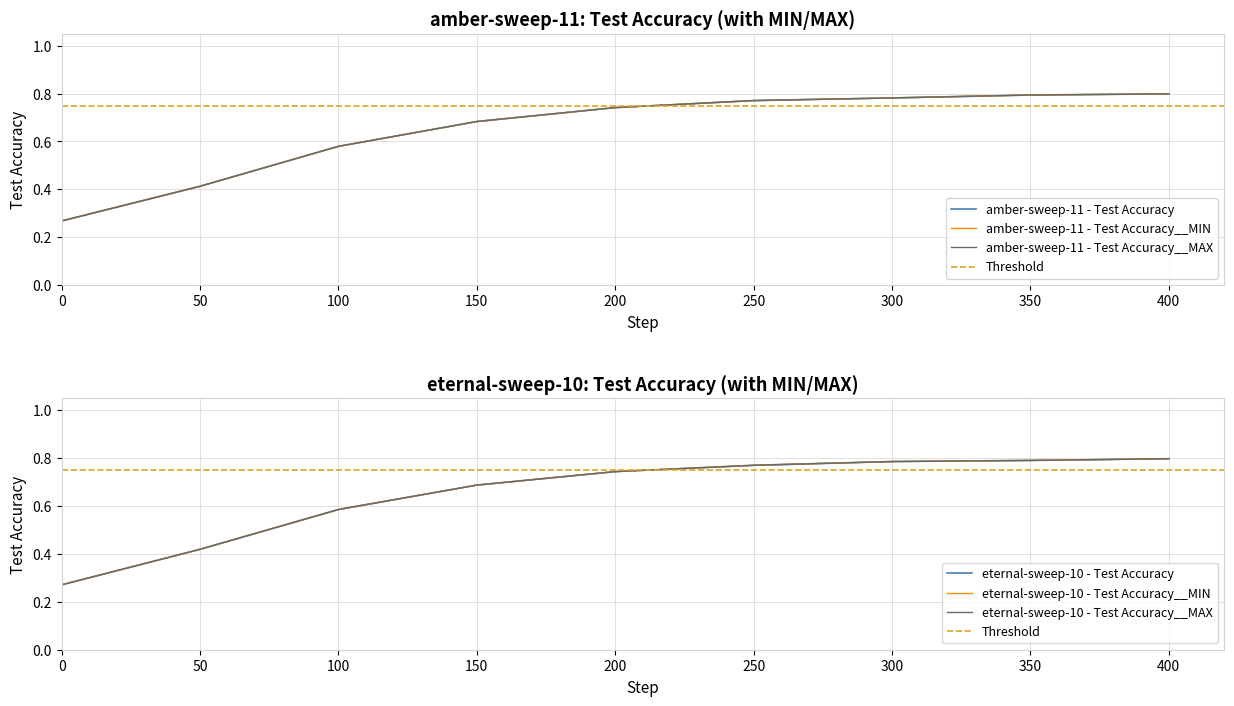

Reading left to right, list all the values displayed in this chart.

amber-sweep-11 - Test Accuracy: 0.3	0.4	0.6	0.7	0.7	0.8	0.8	0.8	0.8
amber-sweep-11 - Test Accuracy__MIN: 0.3	0.4	0.6	0.7	0.7	0.8	0.8	0.8	0.8
amber-sweep-11 - Test Accuracy__MAX: 0.3	0.4	0.6	0.7	0.7	0.8	0.8	0.8	0.8
eternal-sweep-10 - Test Accuracy: 0.3	0.4	0.6	0.7	0.7	0.8	0.8	0.8	0.8
eternal-sweep-10 - Test Accuracy__MIN: 0.3	0.4	0.6	0.7	0.7	0.8	0.8	0.8	0.8
eternal-sweep-10 - Test Accuracy__MAX: 0.3	0.4	0.6	0.7	0.7	0.8	0.8	0.8	0.8